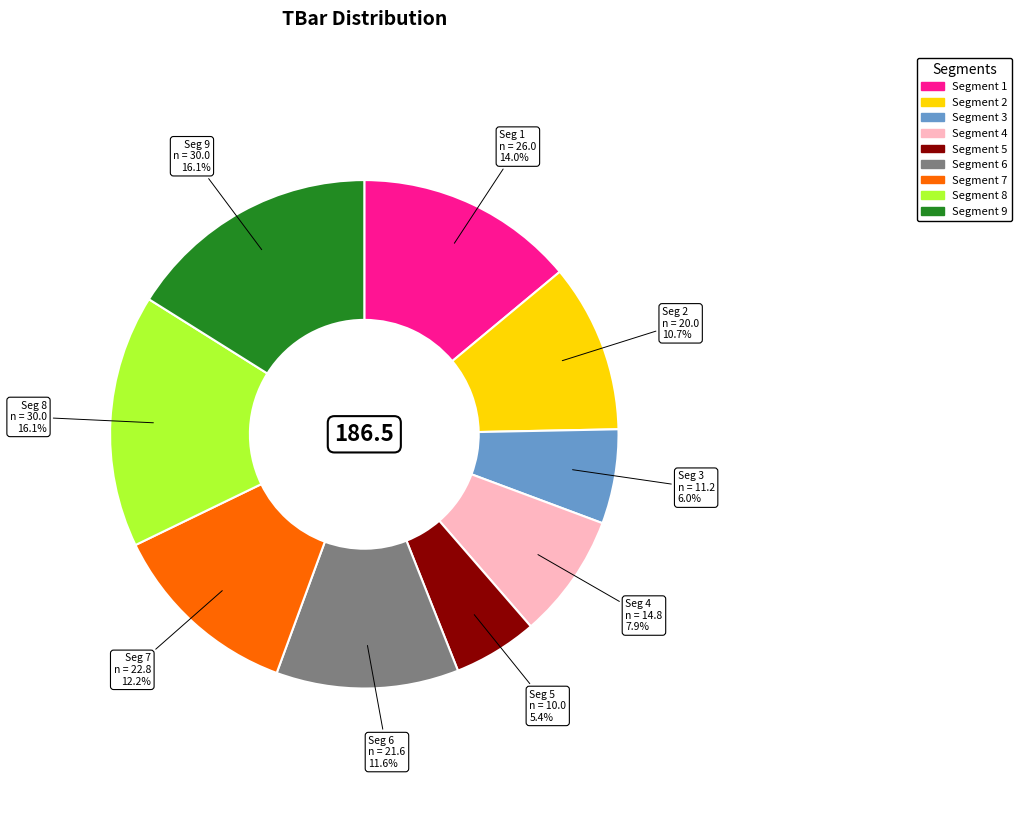

Count the number of slices in the pie.

9